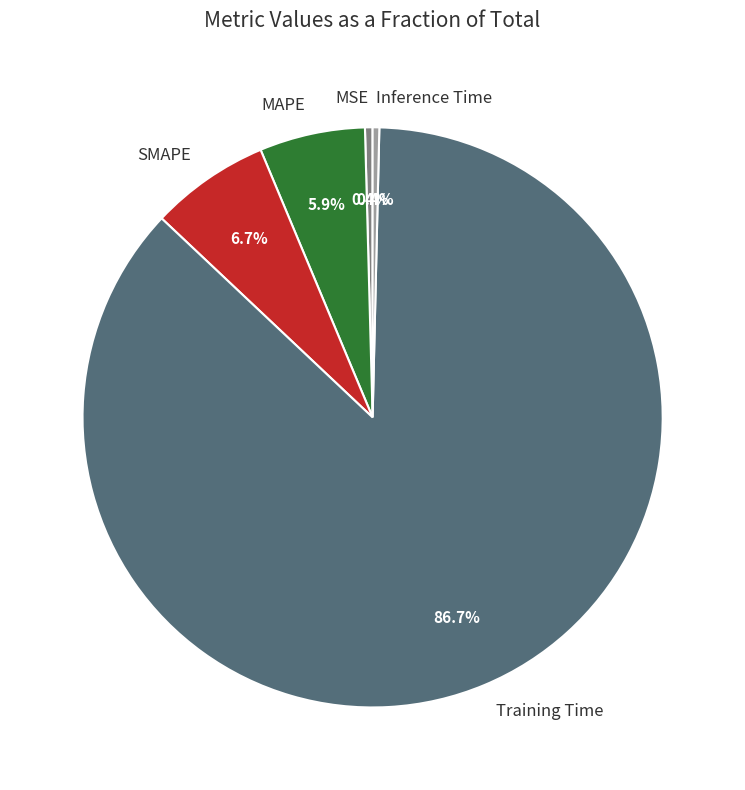

Combined, do SMAPE and Inference Time account for over 50%?

No